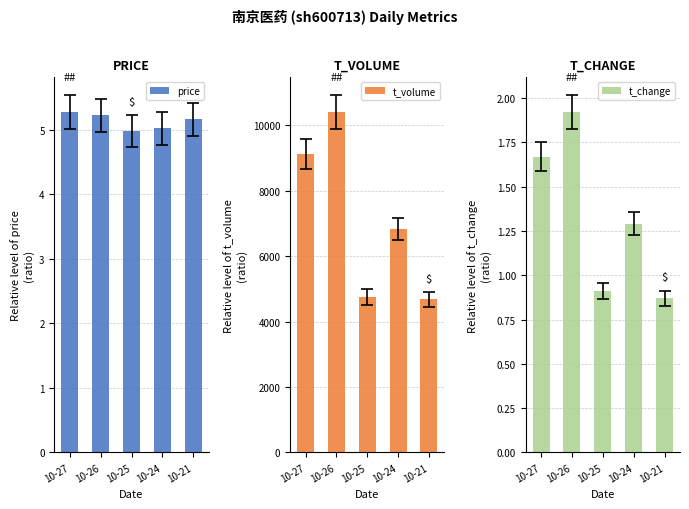

Rank the series at 10-26 from highest to lowest value.

t_volume, price, t_change